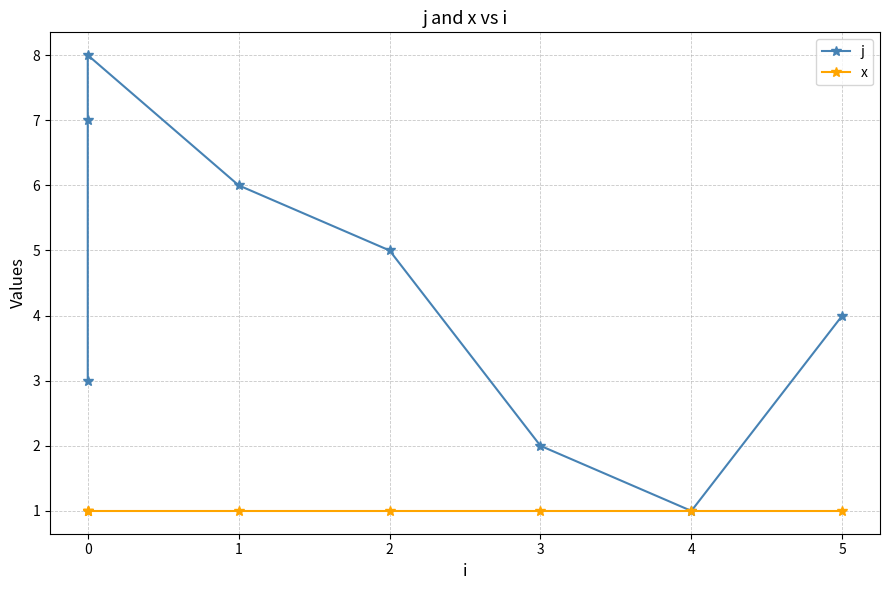

How many interior local valleys does the j series have?

1